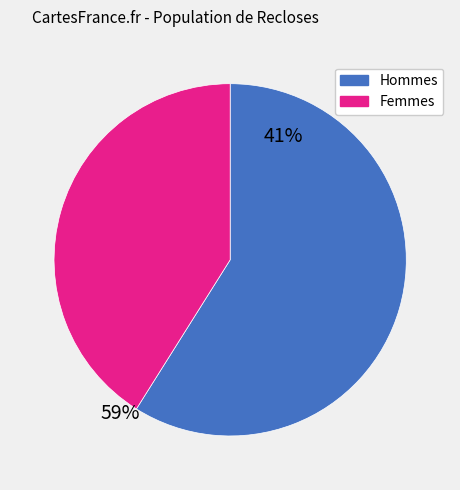

Is there a majority slice in this chart?

Yes